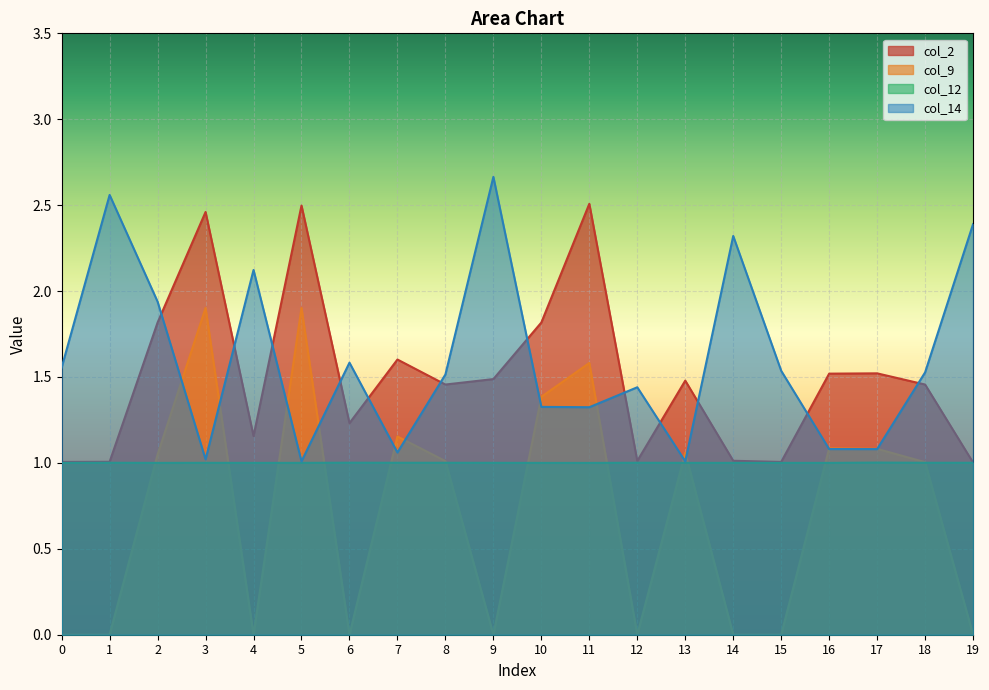

Reading left to right, what are all the values shown in this chart?

col_2: 1.0	1.0	1.8	2.5	1.2	2.5	1.2	1.6	1.5	1.5	1.8	2.5	1.0	1.5	1.0	1.0	1.5	1.5	1.5	1.0
col_9: 0.0	0.0	1.0	1.9	0.0	1.9	0.0	1.2	1.0	0.0	1.4	1.6	0.0	1.1	0.0	0.0	1.1	1.1	1.0	0.0
col_12: 1.0	1.0	1.0	1.0	1.0	1.0	1.0	1.0	1.0	1.0	1.0	1.0	1.0	1.0	1.0	1.0	1.0	1.0	1.0	1.0
col_14: 1.6	2.6	1.9	1.0	2.1	1.0	1.6	1.1	1.5	2.7	1.3	1.3	1.4	1.0	2.3	1.5	1.1	1.1	1.5	2.4